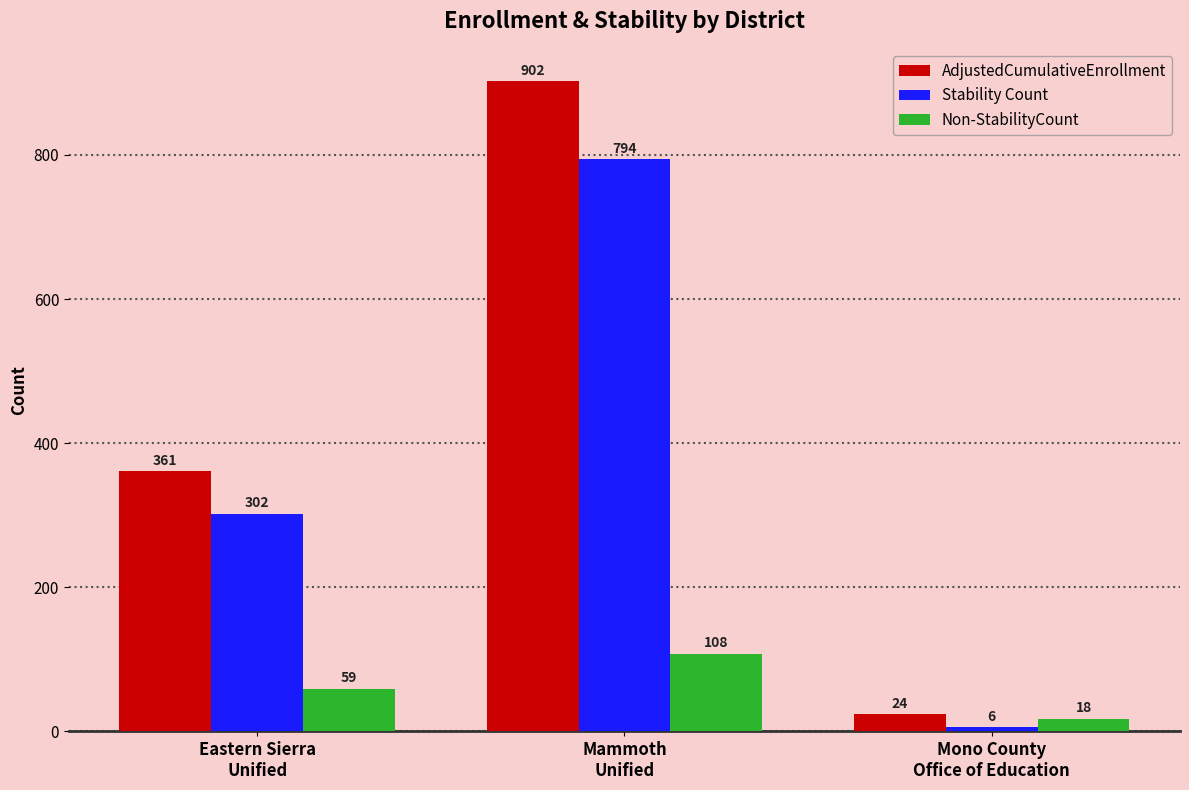

What is the smallest value displayed?

6